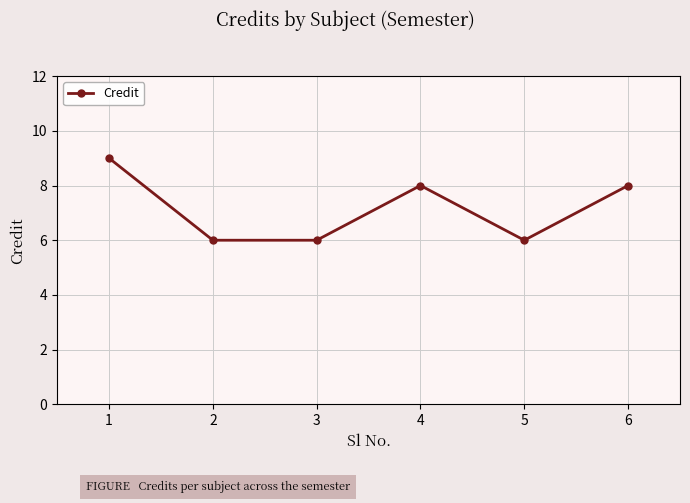

How many lines are shown in the chart?

1